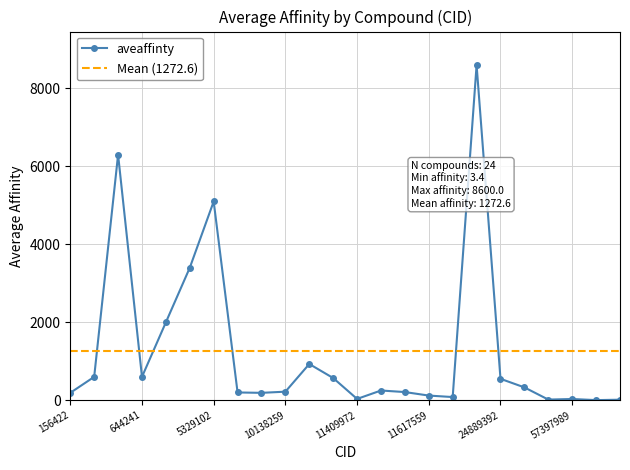

Reading left to right, what are all the values shown in this chart?

190.0	600.0	6300.0	600.0	2000.0	3400.0	5100.0	200.0	190.0	220.0	930.0	570.0	34.0	250.0	210.0	120.0	82.0	8600.0	550.0	330.0	17.0	32.0	3.4	14.0